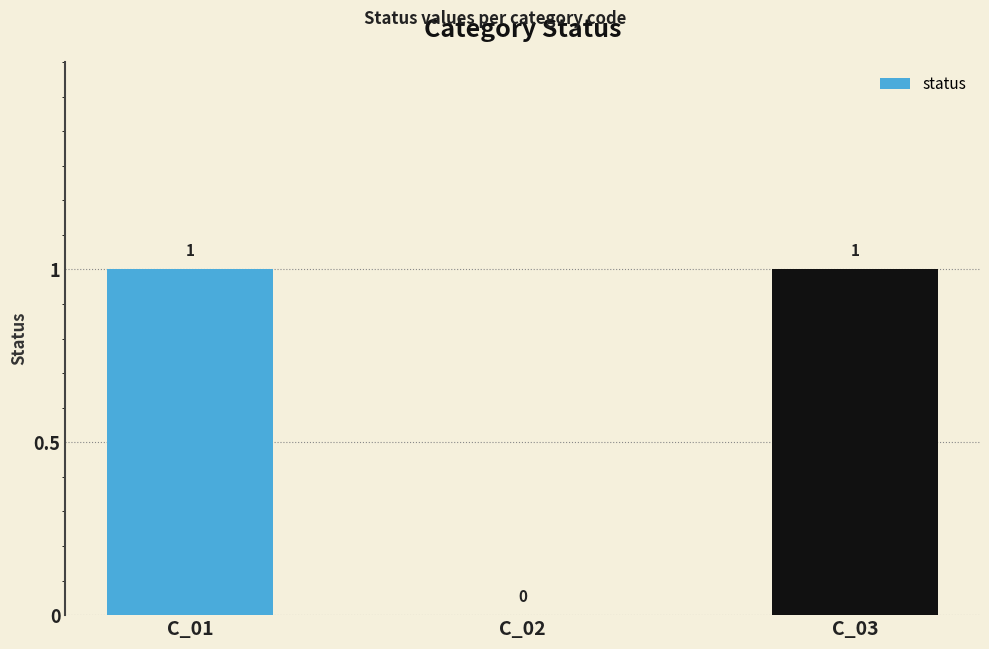

What is the change in value from C_02 to C_03?

+1